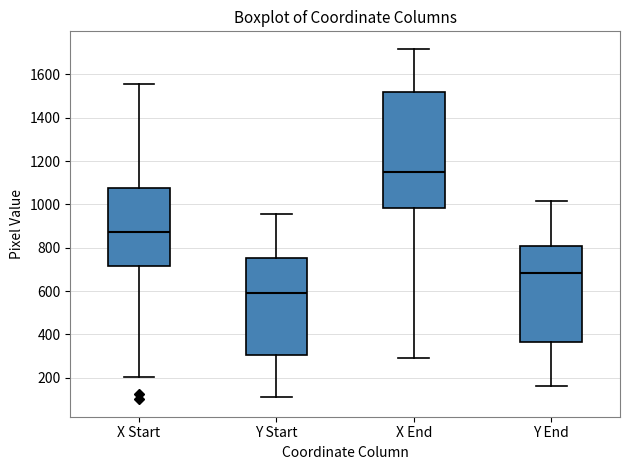

Reading left to right, read every box against the y-axis: the position of its median line, the range the box covers, and the ends of its whiskers. The values are not printed on the chart, so give them approximately, as read against the axis.

X Start: median 880, box 720 to 1080, whiskers 200 to 1560
Y Start: median 580, box 300 to 760, whiskers 120 to 960
X End: median 1140, box 980 to 1520, whiskers 300 to 1720
Y End: median 680, box 360 to 800, whiskers 160 to 1020